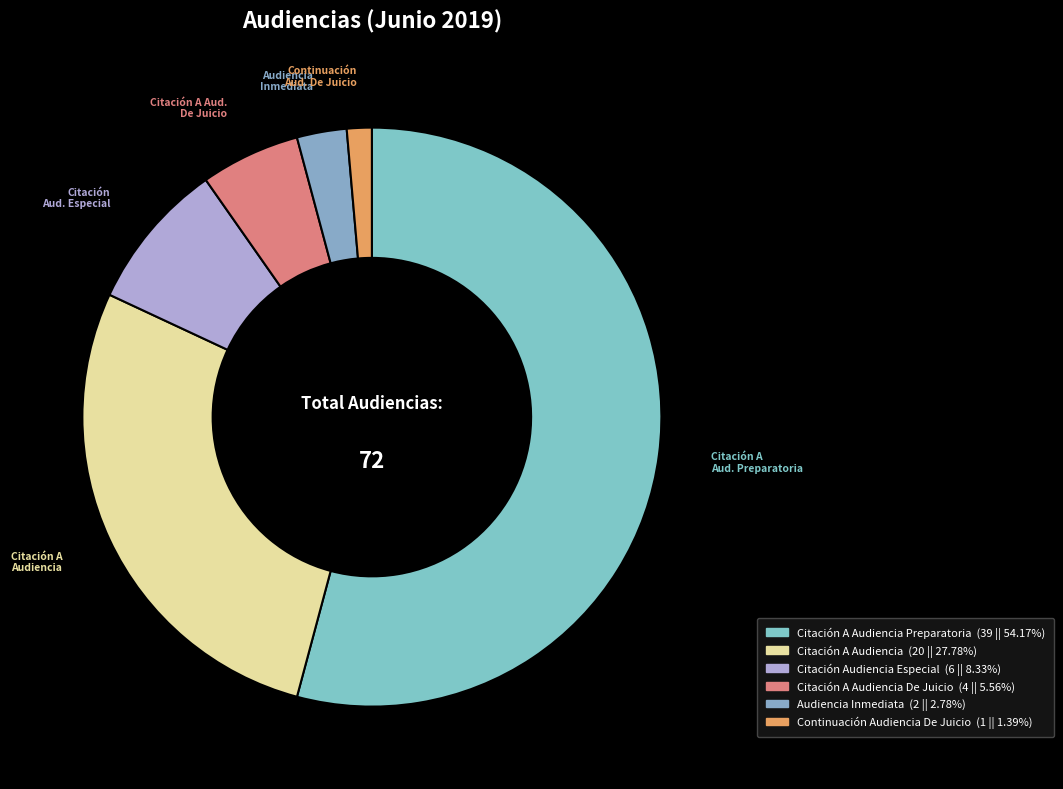

How many slices are in this pie chart?

6